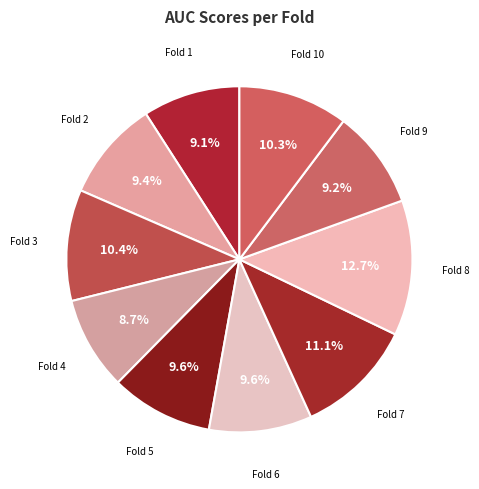

Count the number of slices in the pie.

10